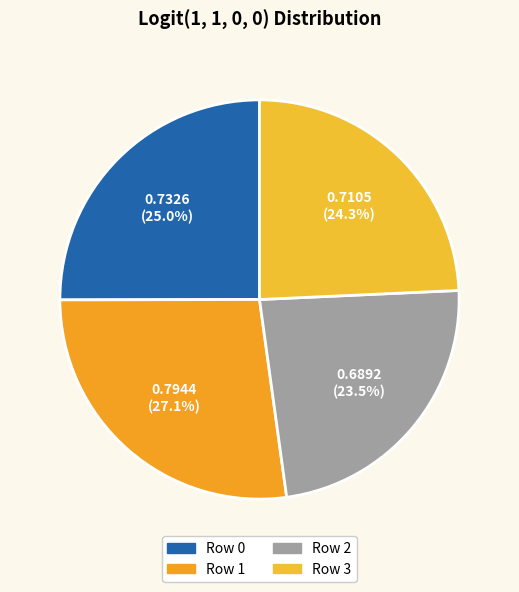

What is the largest slice in the pie chart?

Row 1